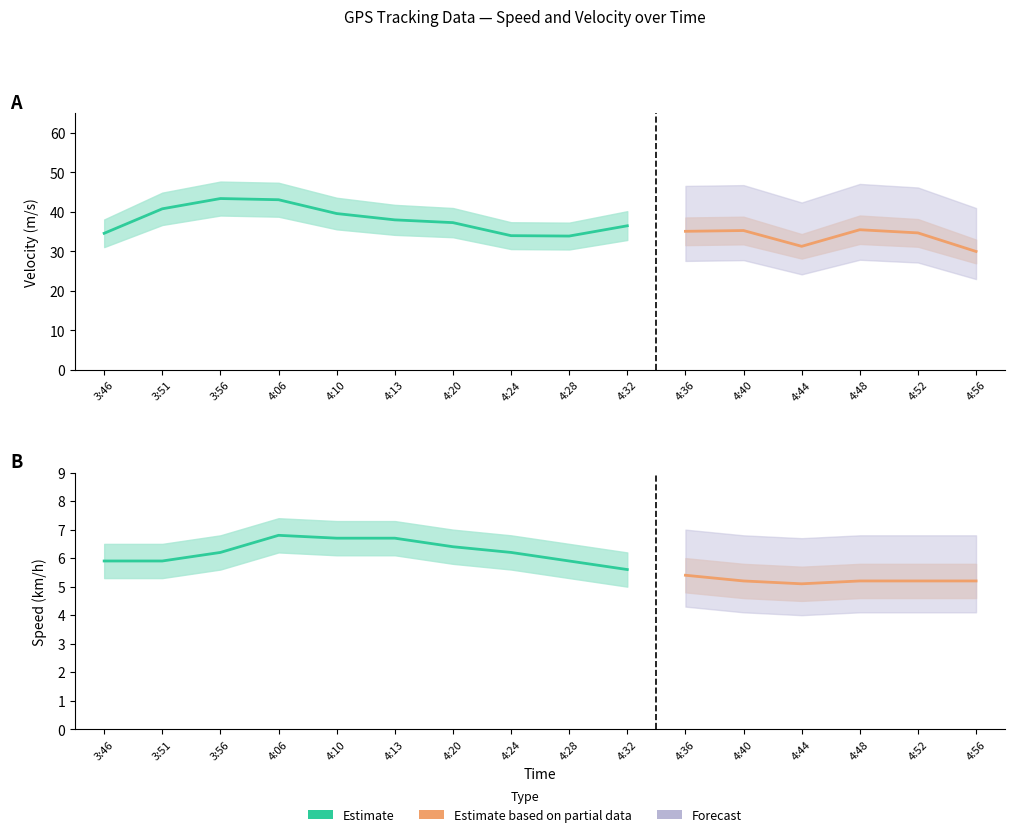

True or false: Speed (km/h) and Velocity (m/s) cross at least once.

False